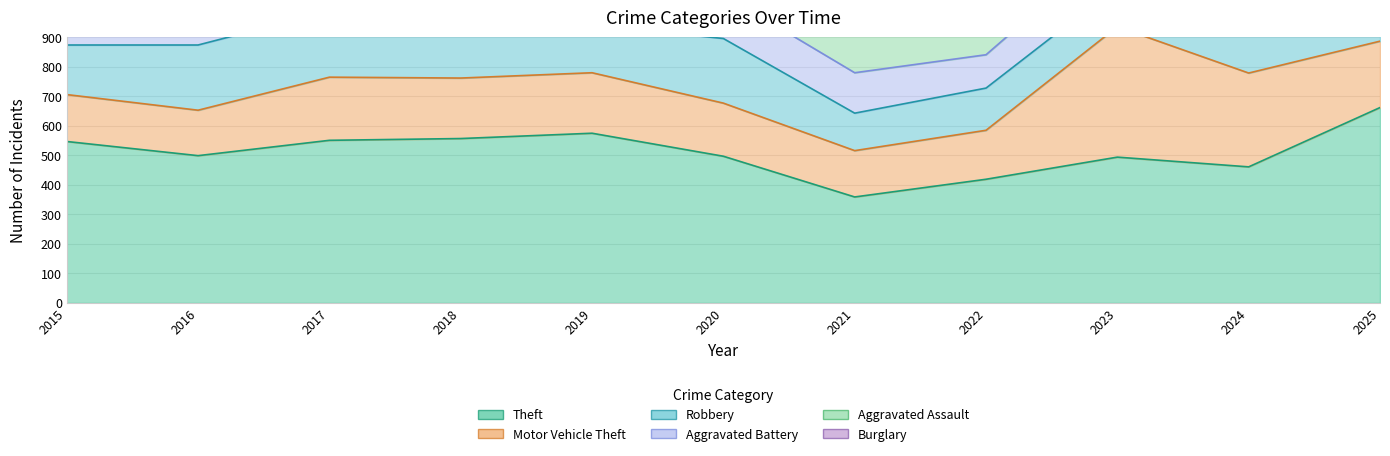

What is the spread (max minus min) of values at 2022?

339